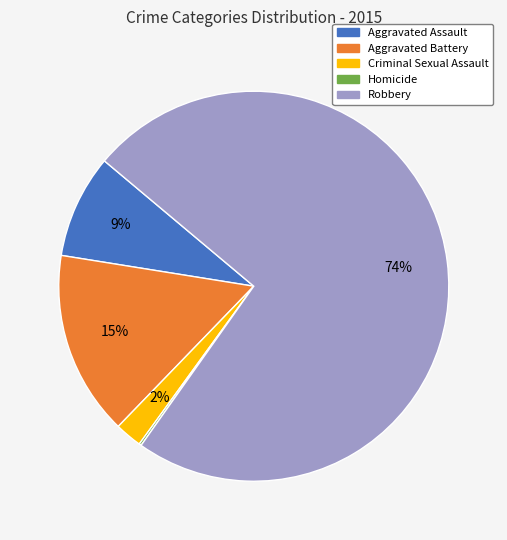

Is it true that Criminal Sexual Assault is 2% of the pie?

True